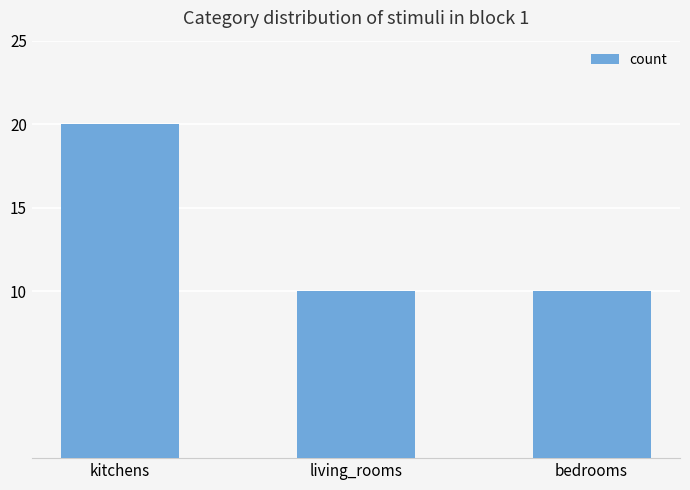

Which has a higher value, living_rooms or kitchens?

kitchens